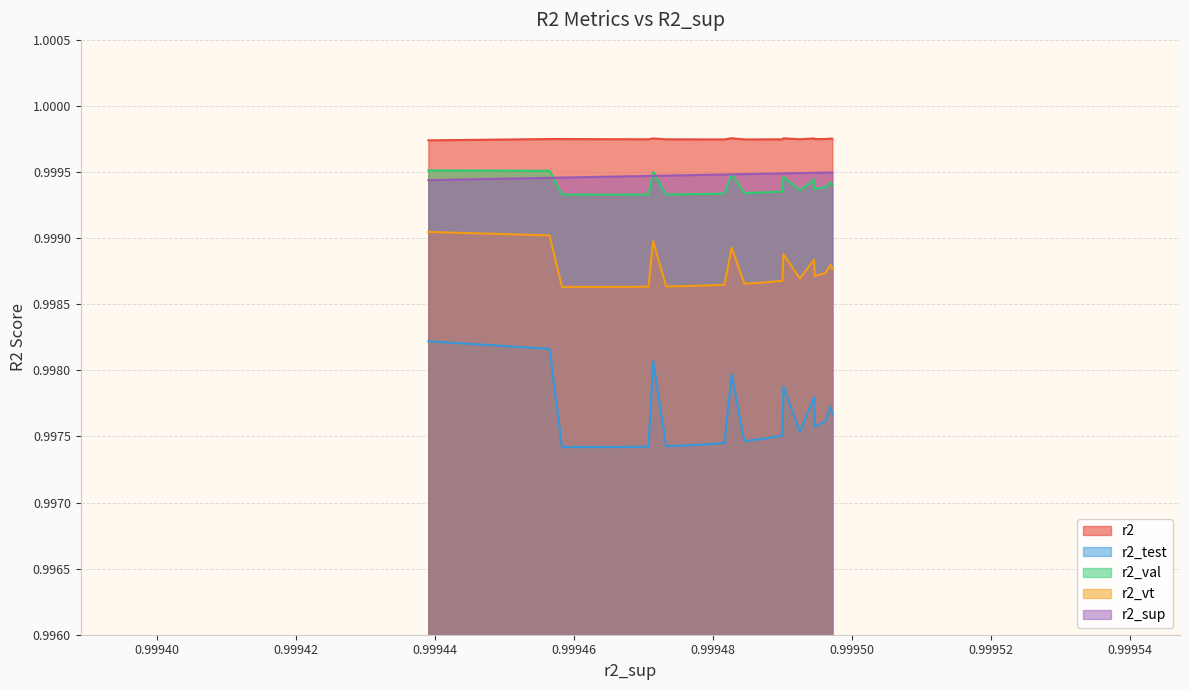

True or false: r2_val and r2_test intersect in this chart.

False